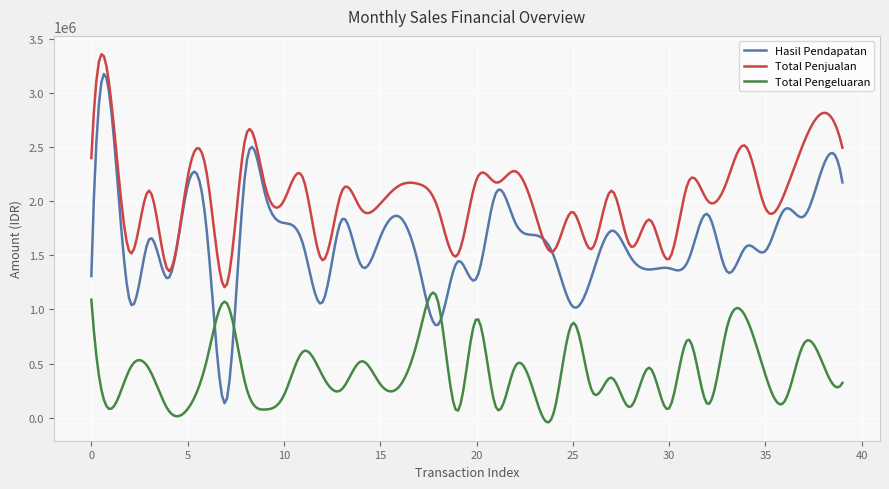

How many categories are shown in the chart?

300